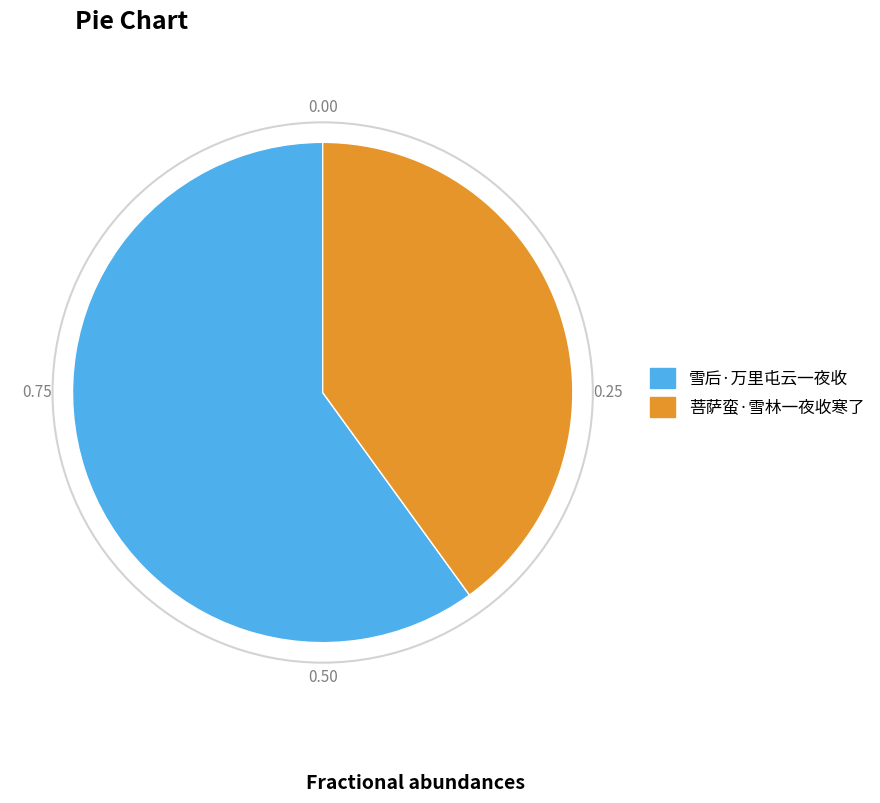

What is the ratio of the value at 菩萨蛮·雪林一夜收寒了 to the value at 雪后·万里屯云一夜收?

0.7